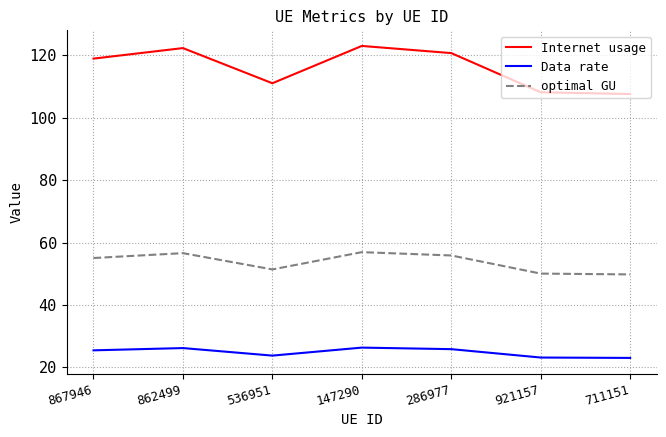

The value of Data rate at 536951 is 32.1. True or false?

False